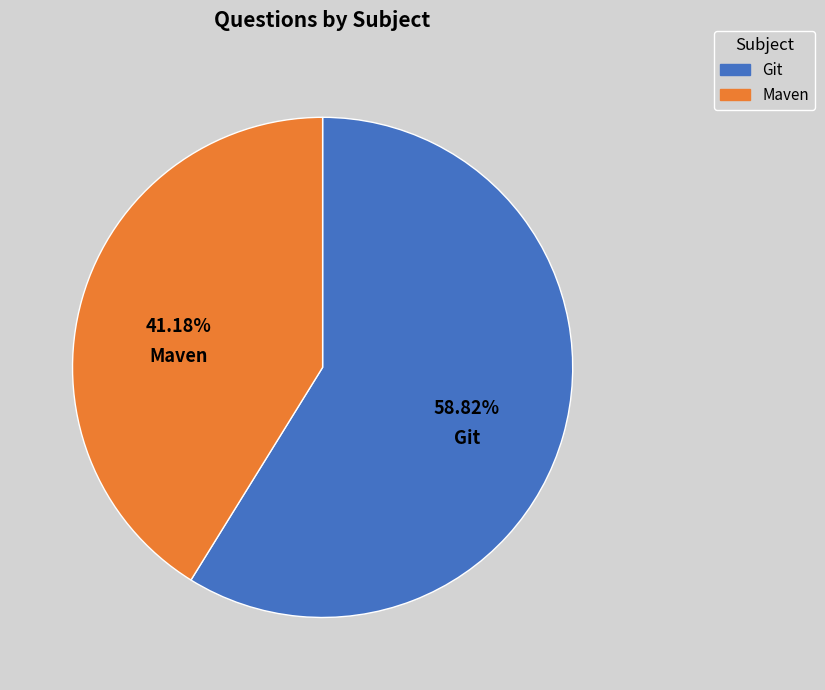

To the nearest percent, what percentage of the pie is Maven?

41%